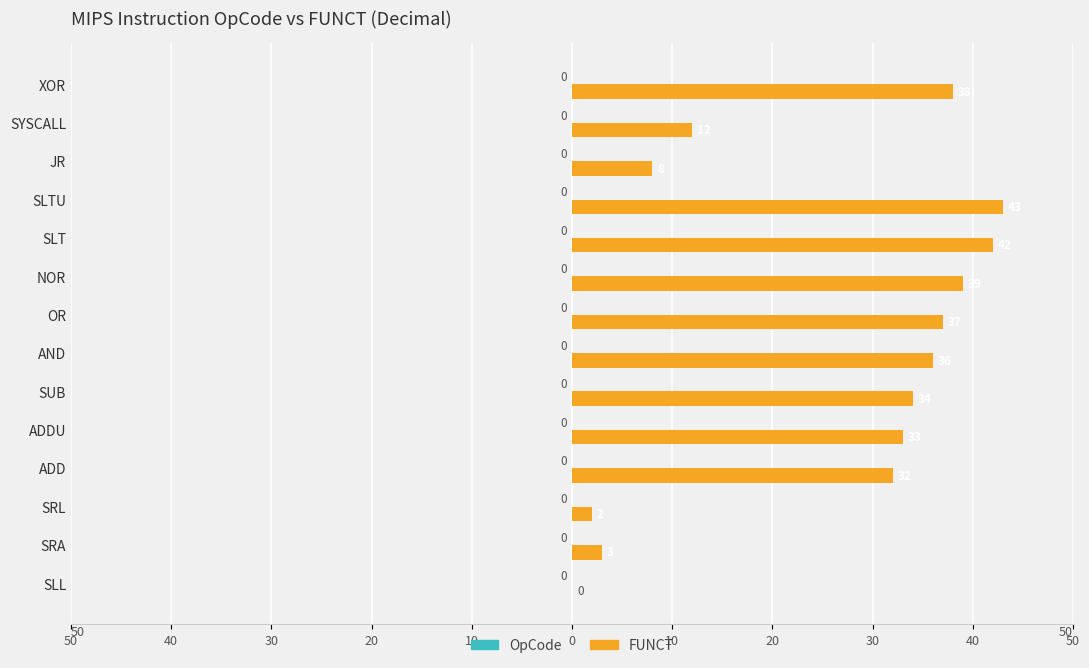

Are the bars horizontal?

Yes